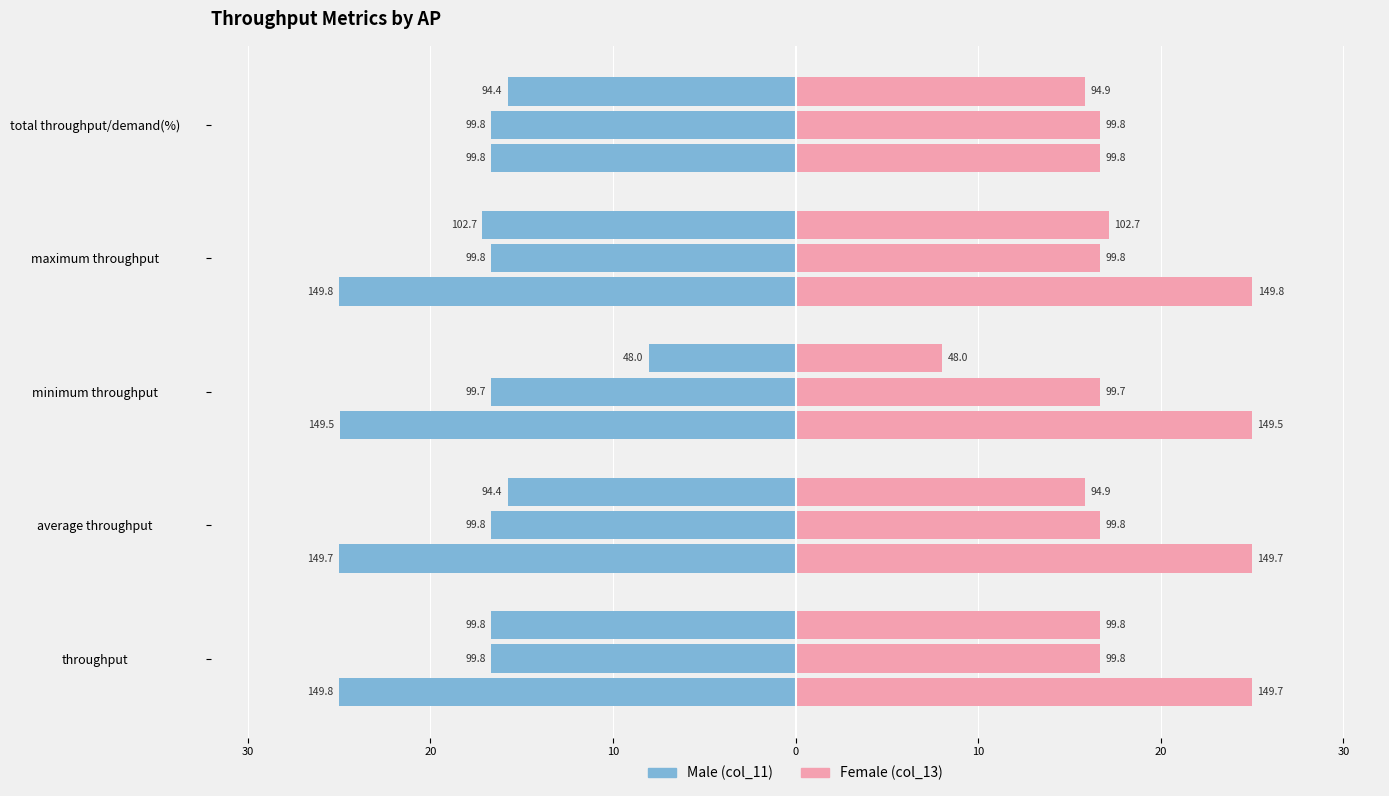

How many values in the Male series are below -24?

4